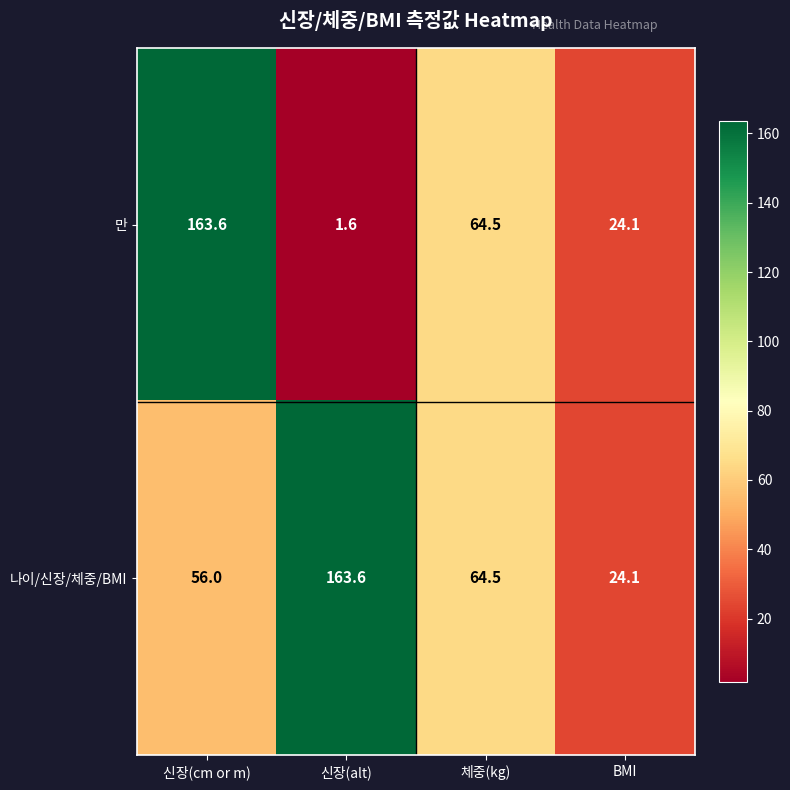

What is the sum of the 나이/신장/체중/BMI values at 체중(kg) and 신장(alt)?

228.1